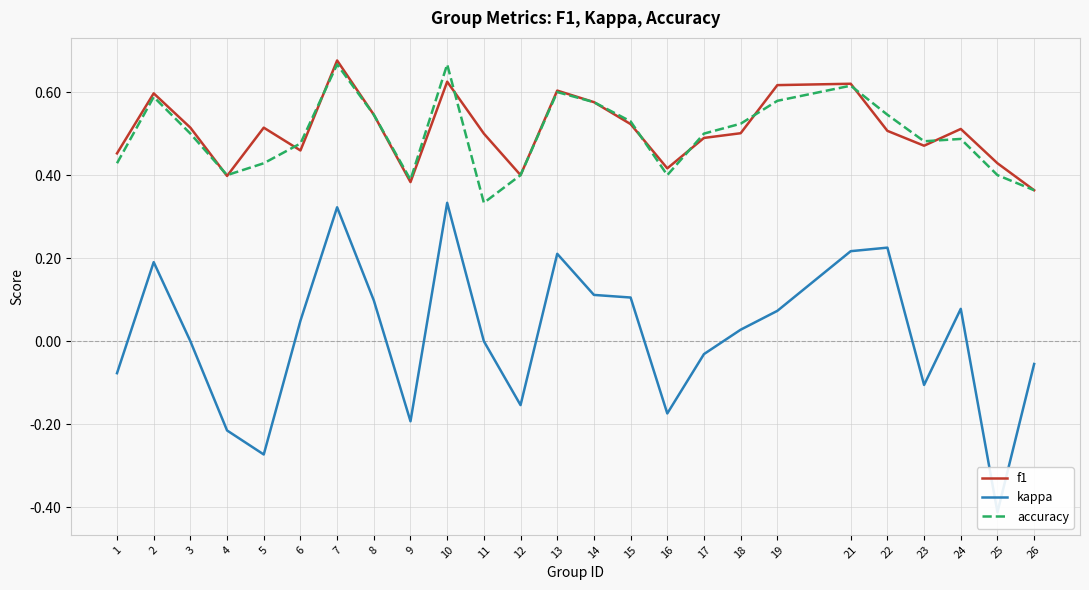

Does the chart display data point markers on the line(s)?

No